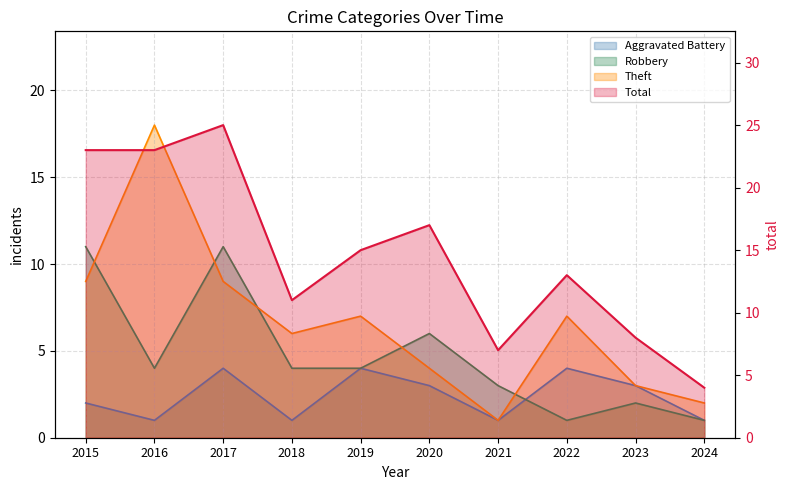

What is the maximum value for Total?

25